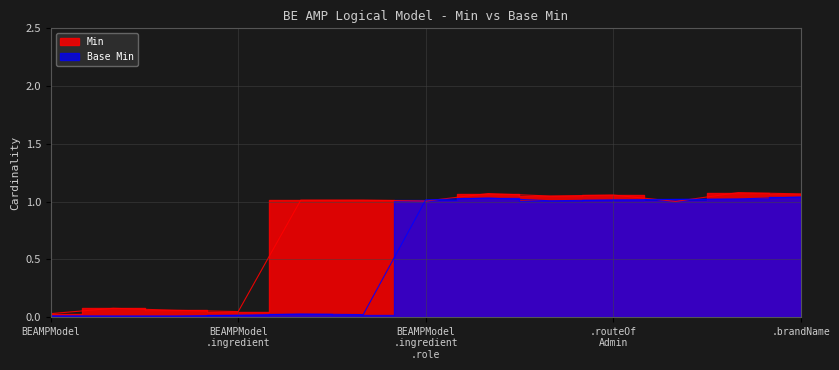

Is the value of Min at BEAMPModel.routeOfAdministration greater than the value of Base Min at BEAMPModel.identifier?

Yes